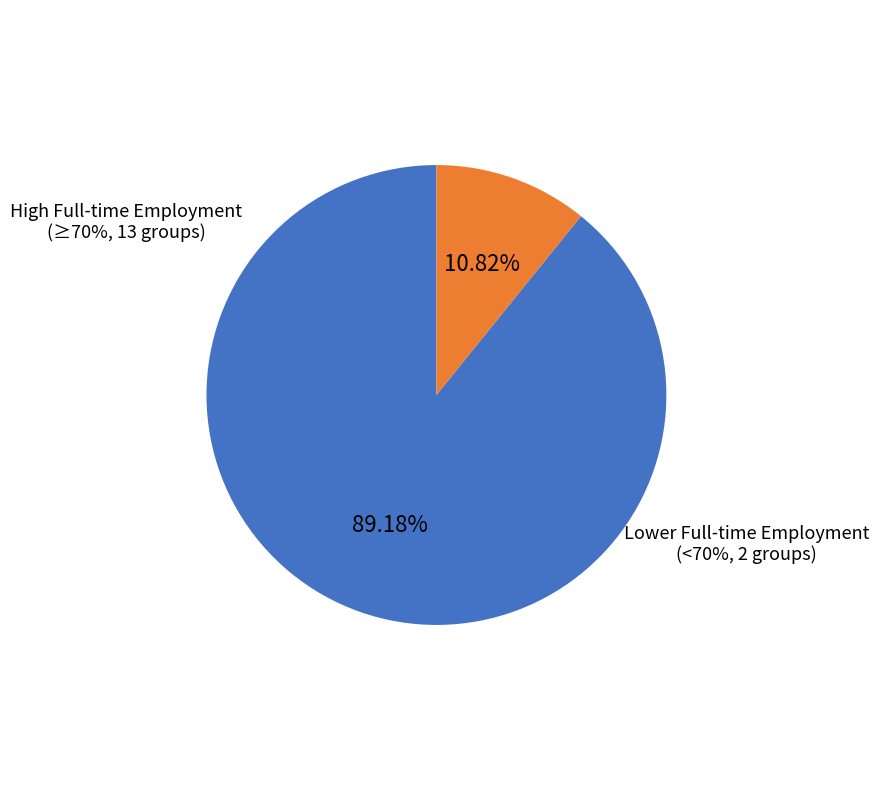

Is there any slice that represents more than half of the pie?

No